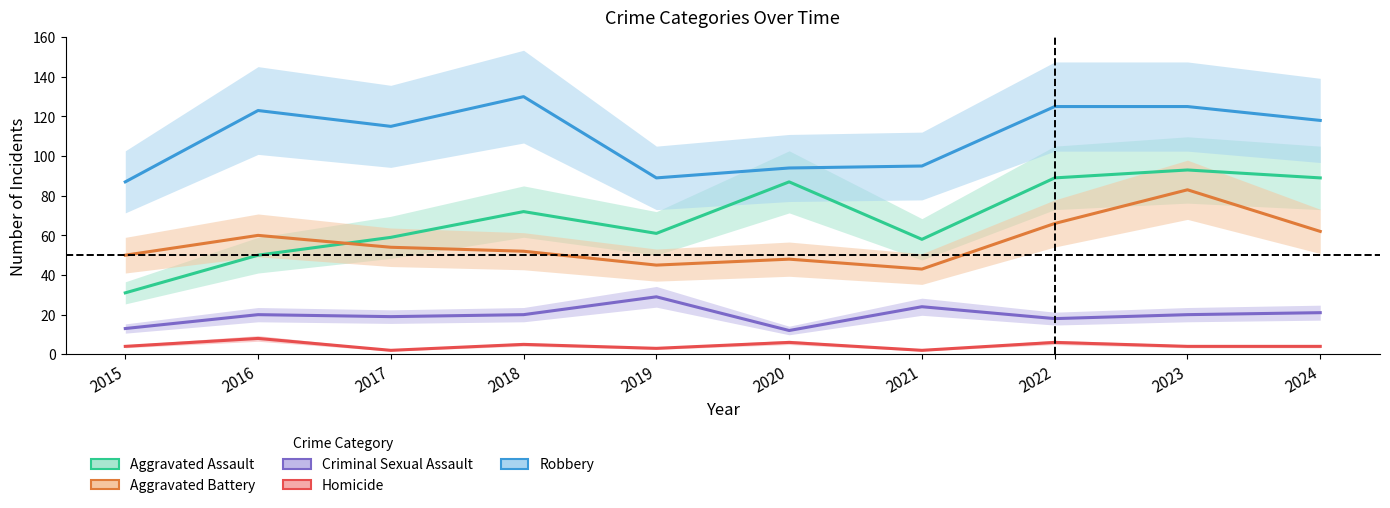

How many data points does each series have?

10